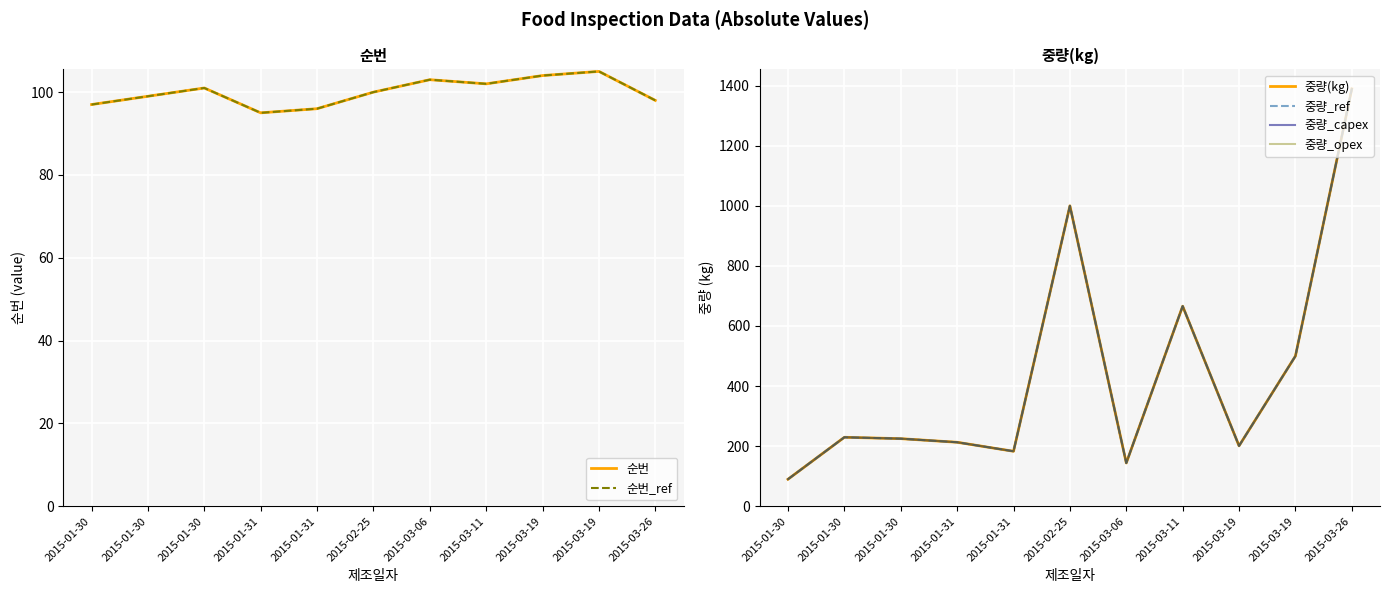

The 순번_ref series shows 63.5 at 2015-03-06. True or false?

False